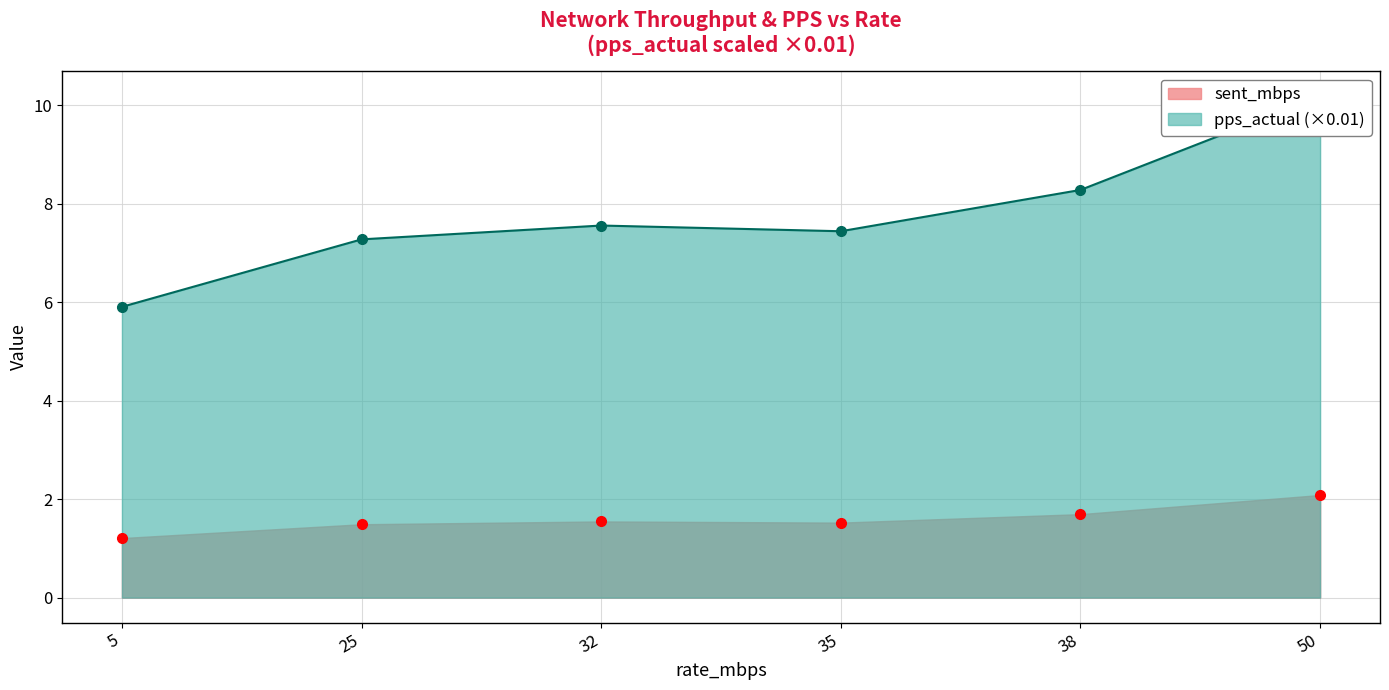

Is it true that sent_mbps equals 0.9 at 50?

False